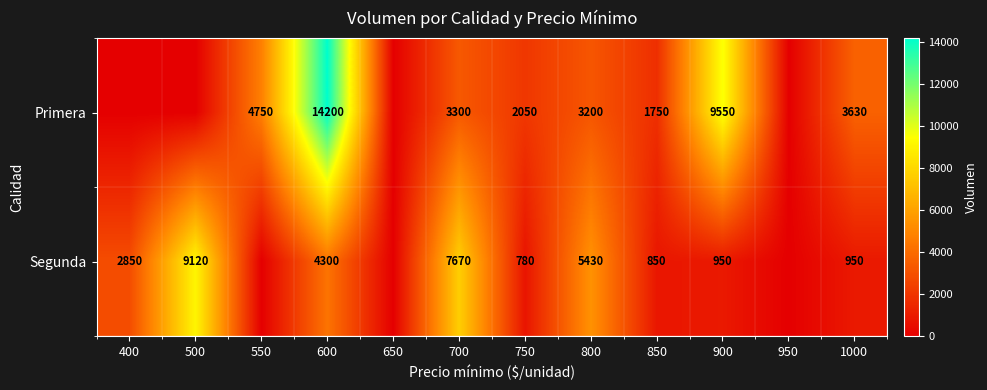

What is the total value across all series at 800?

8630